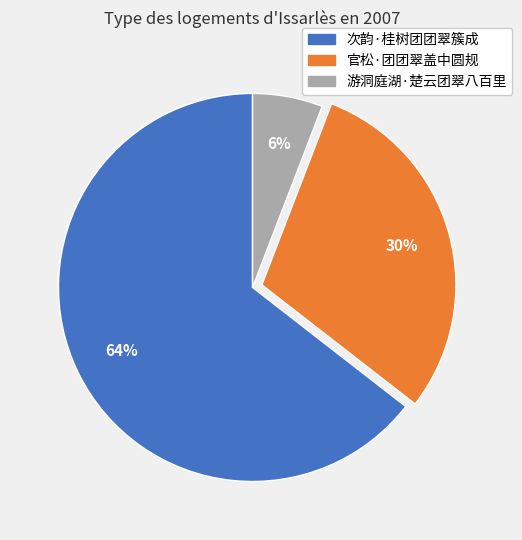

Between 官松·团团翠盖中圆规 and 次韵·桂树团团翠簇成, which is larger?

次韵·桂树团团翠簇成